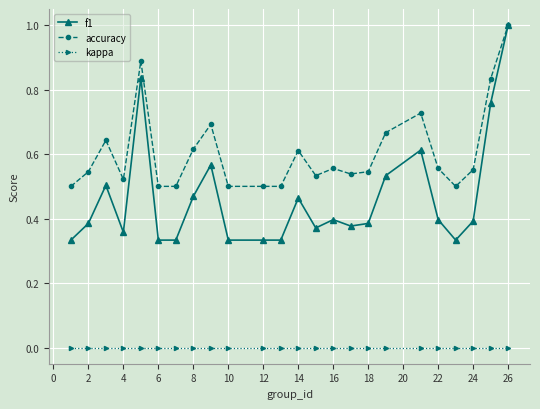

Which series has the largest total across all categories?

accuracy